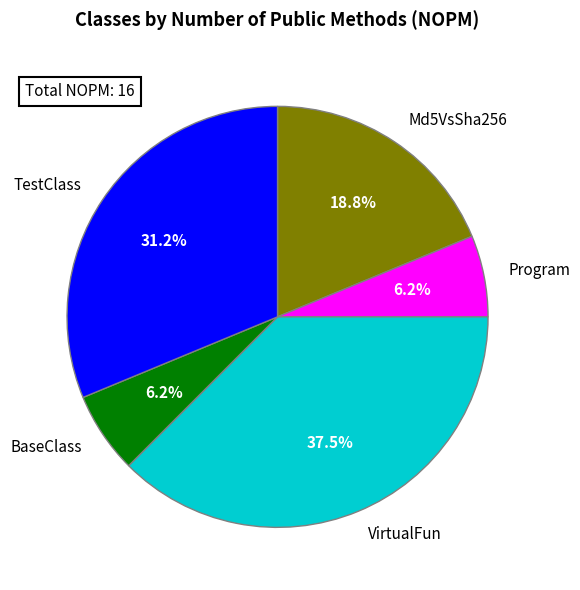

Which has a higher value, VirtualFun or Program?

VirtualFun